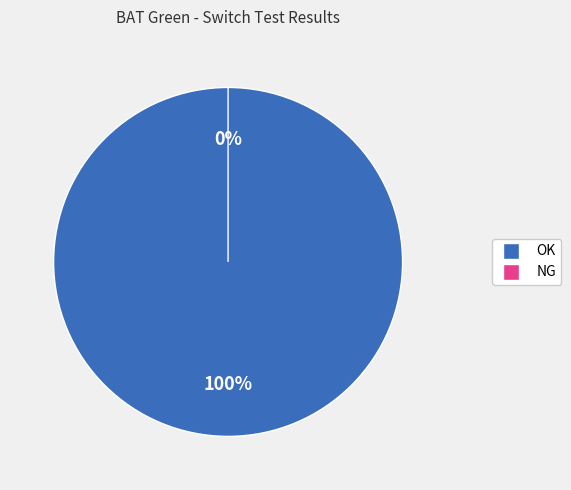

What is the change in value from OK to NG?

-2252